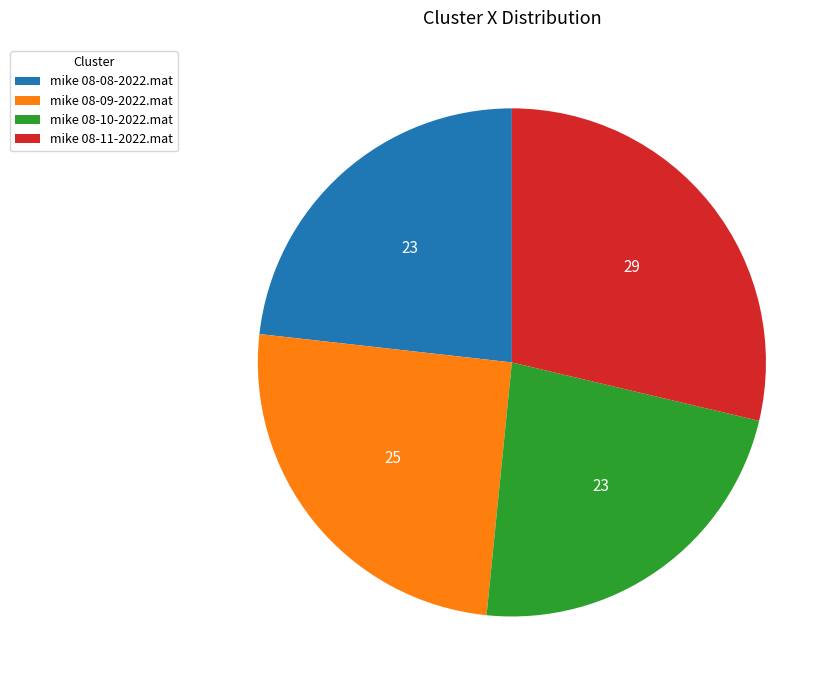

Which has a higher value, mike 08-11-2022.mat or mike 08-08-2022.mat?

mike 08-11-2022.mat